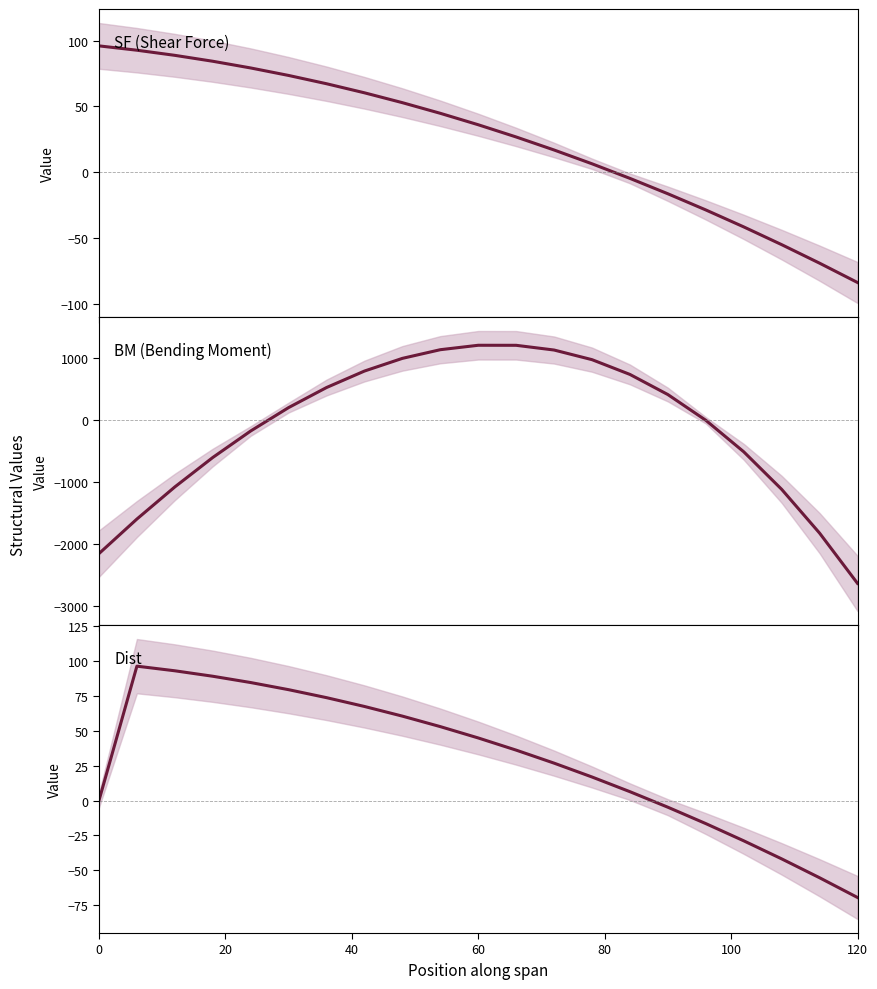

Rank the series by their maximum value, from lowest to highest.

SF, Dist, BM